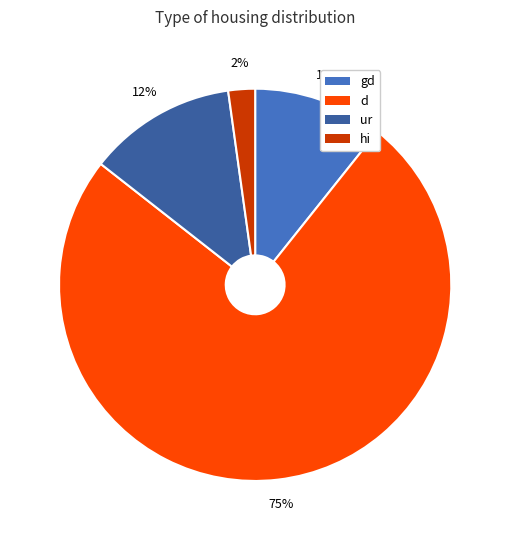

Is the sum of gd and hi greater than half?

No